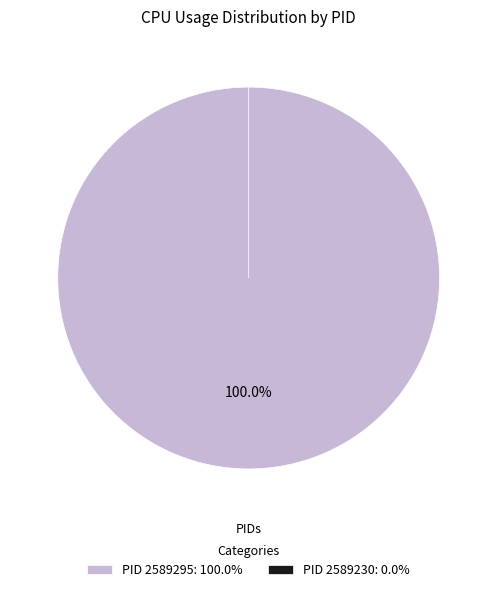

What percentage is the 2589295 slice, to the nearest percent?

100%